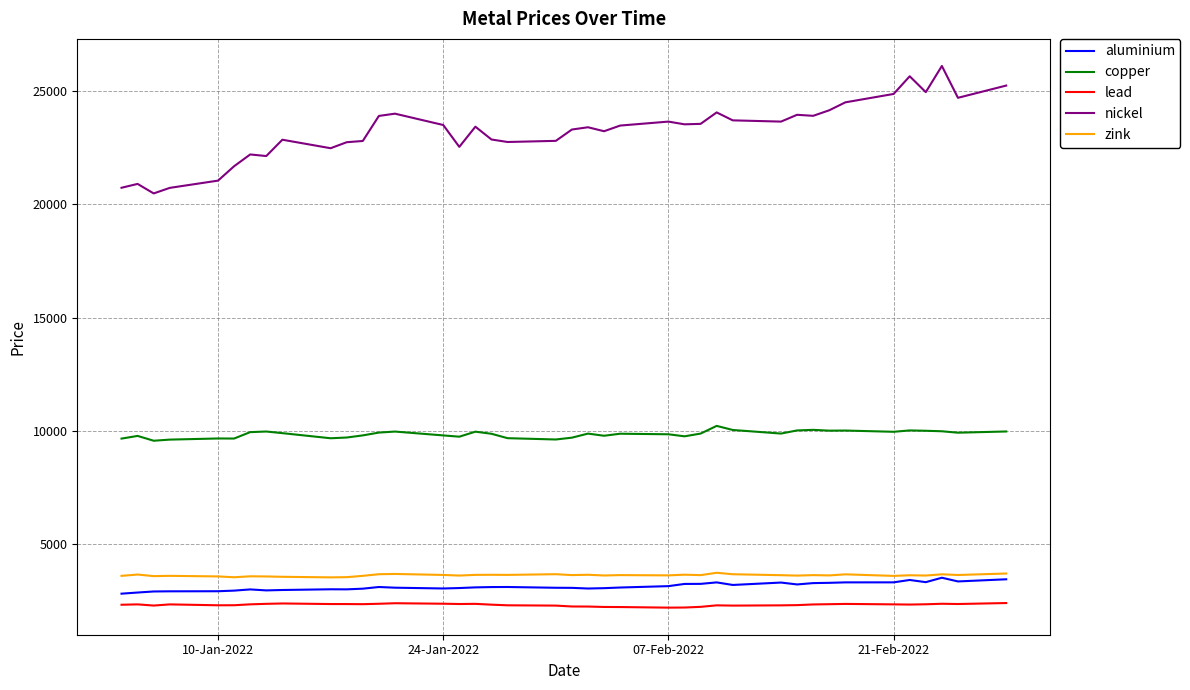

In zink, how many points are higher than both neighbors (excluding endpoints)?

14